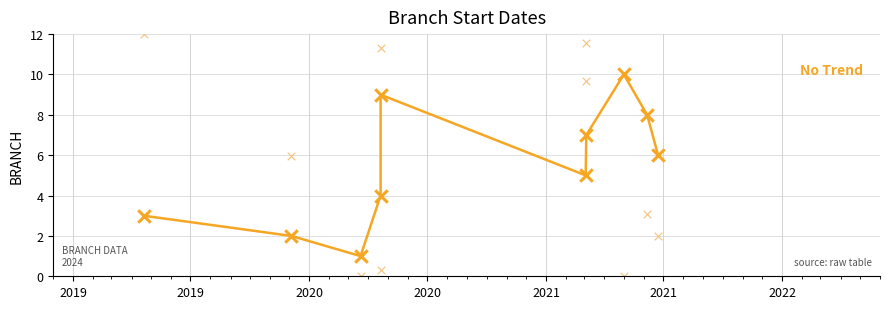

What is the change in value from 2019 to 2020?

-2